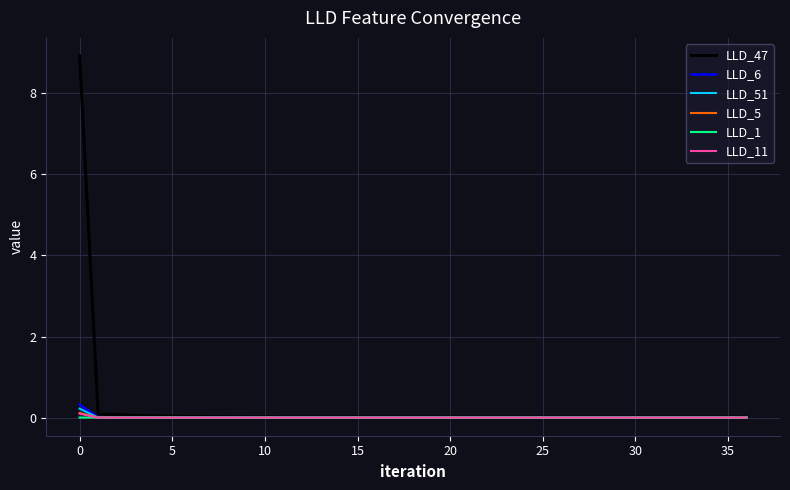

How many intersections are there between LLD_11 and LLD_1?

1